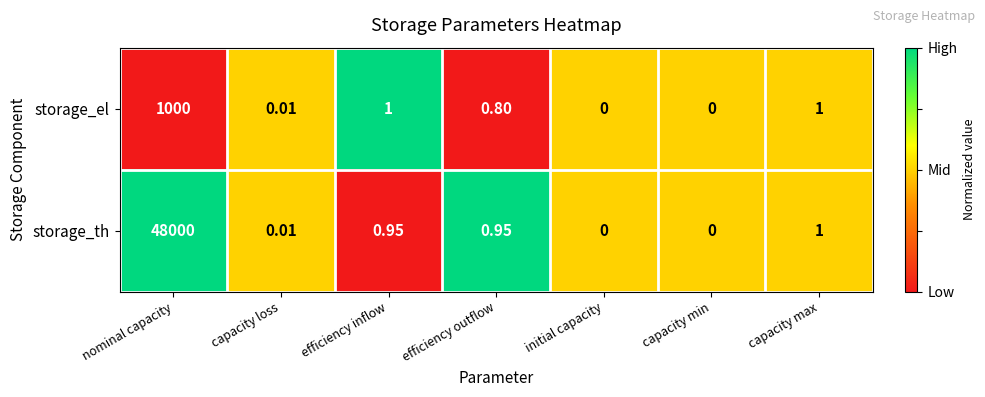

Rank the series by their maximum value, from highest to lowest.

storage_th, storage_el